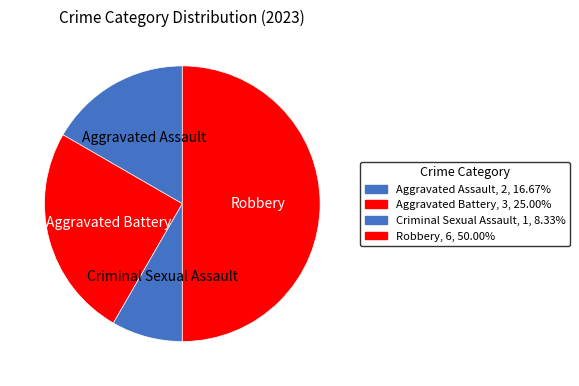

How many slices are in this pie chart?

4